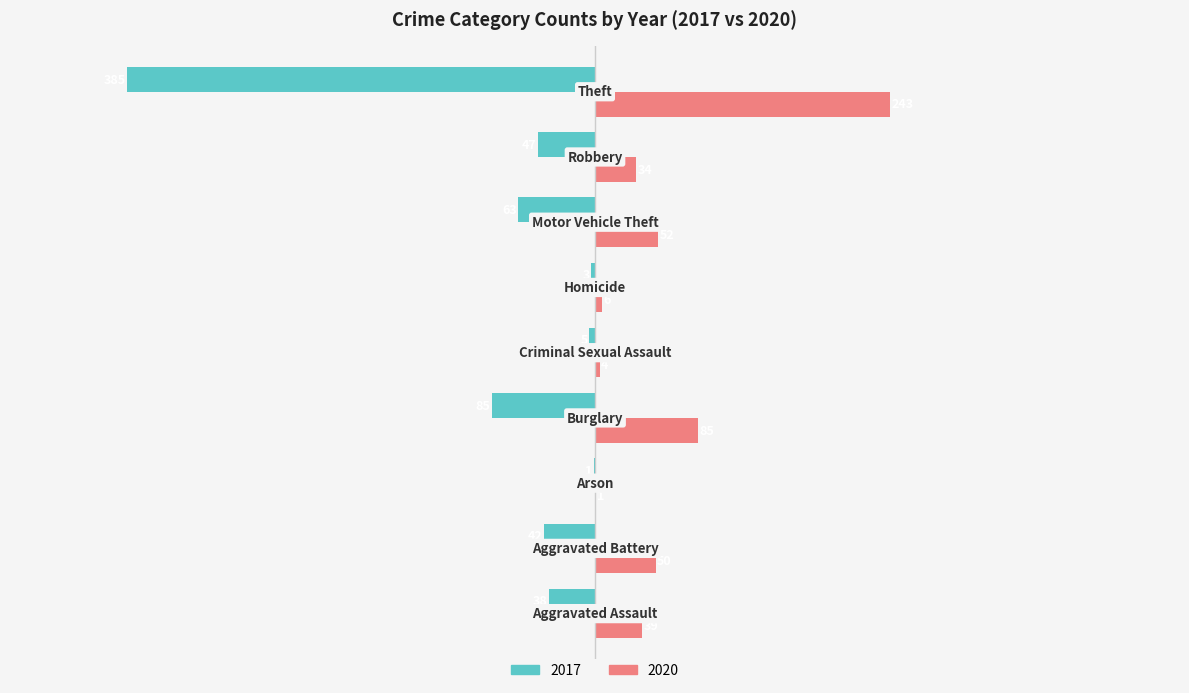

What is the greatest value displayed?

243